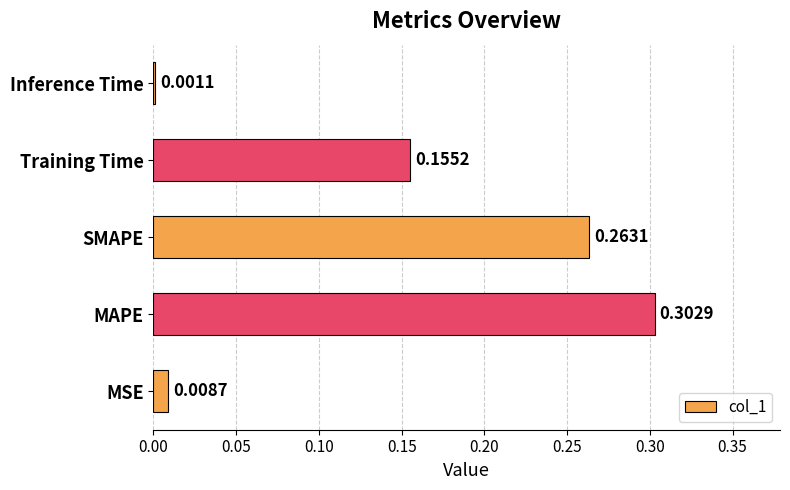

What is the sum of the values at SMAPE and Training Time?

0.4